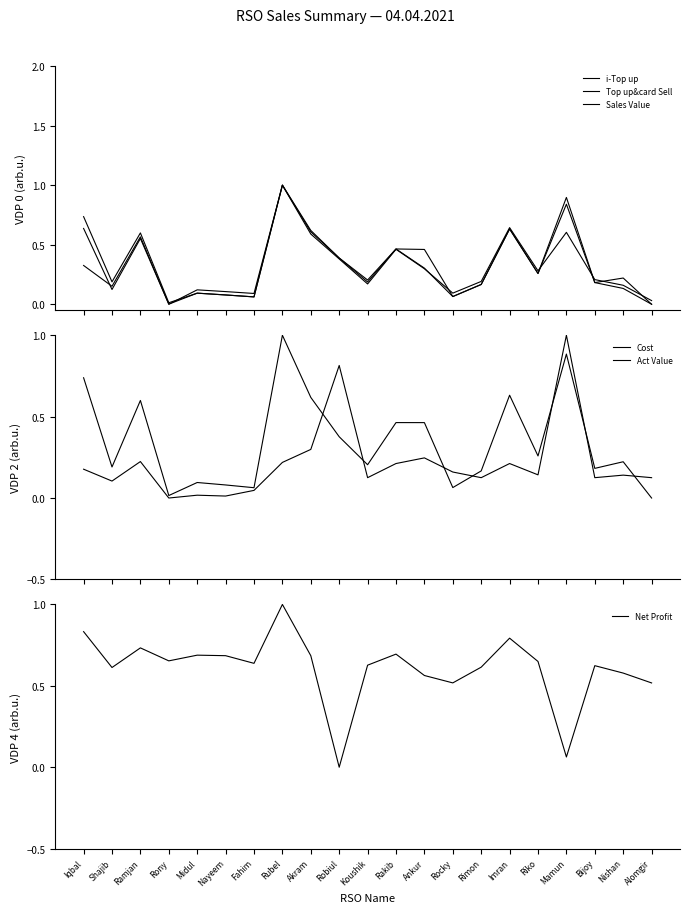

True or false: Cost has a value of 0.8 at Robiul.

True